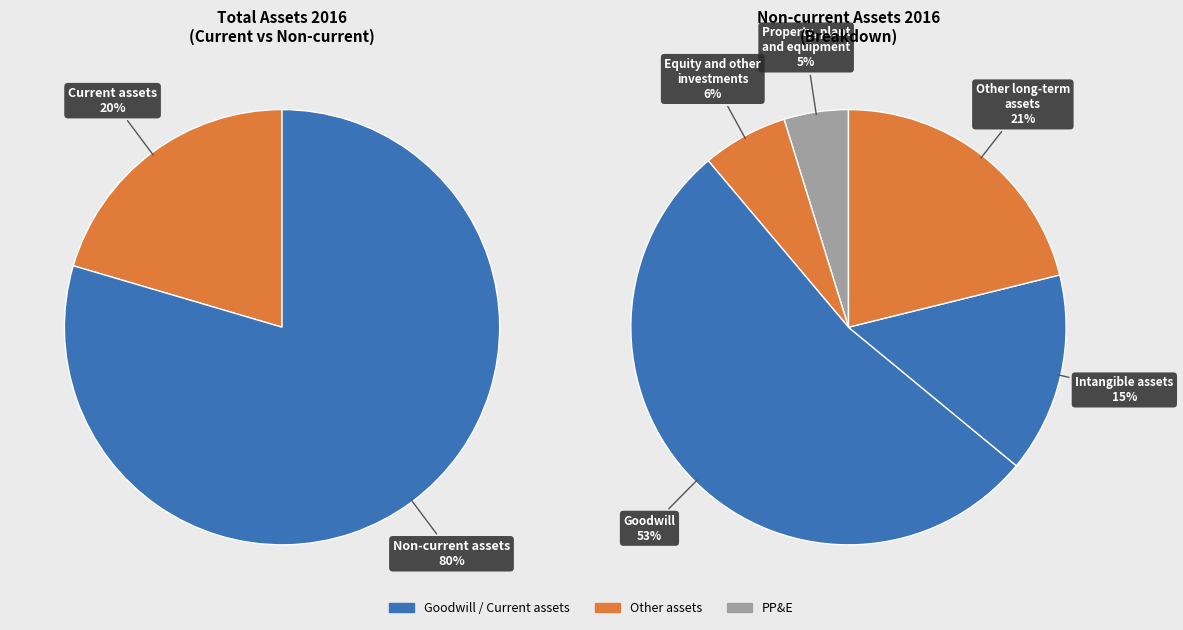

What is the smallest slice in the pie chart?

Property, plant and equipment